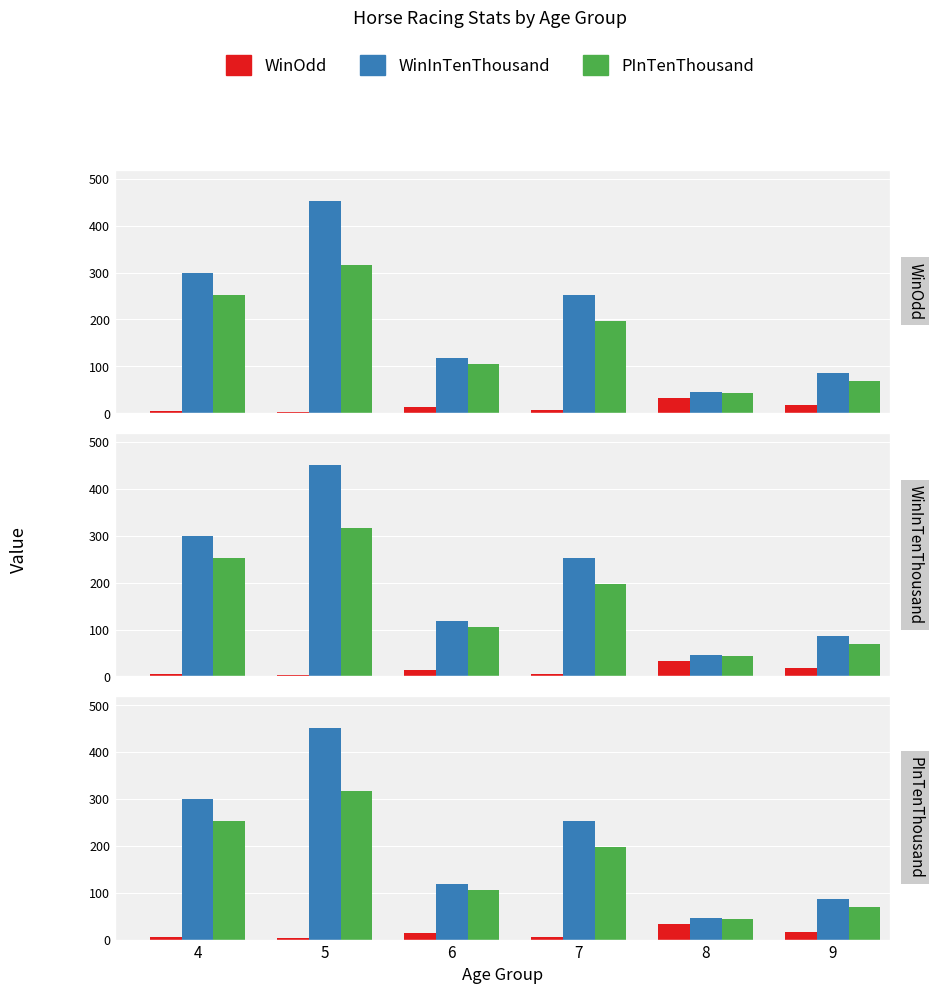

Is it true that PInTenThousand equals 63.2 at 7?

False